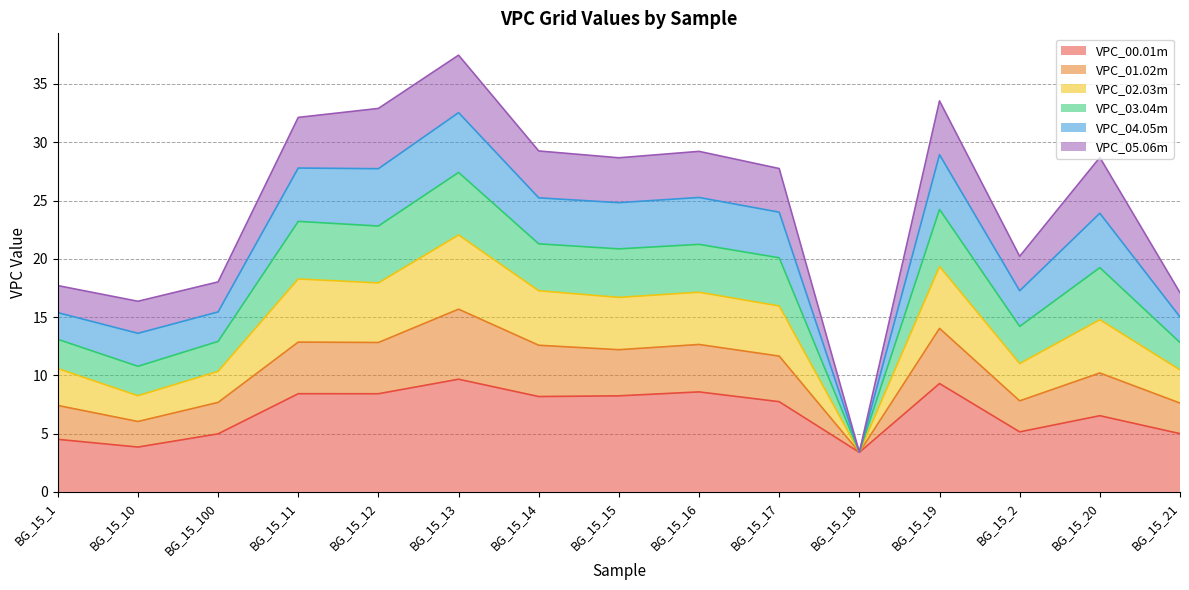

What is the total value across all series at BG_15_13?

37.5